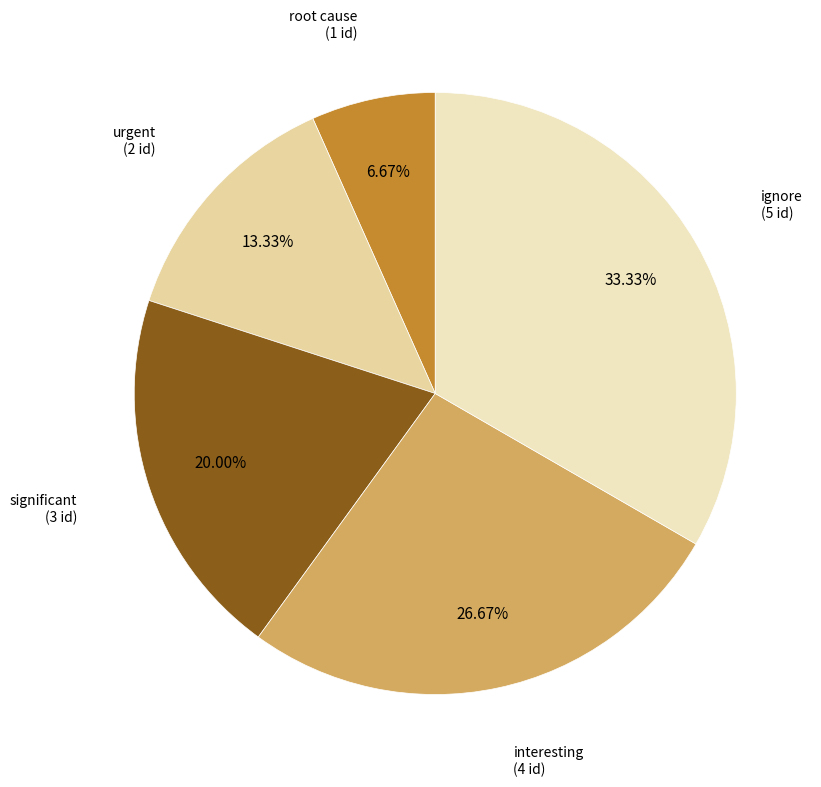

Does interesting account for over 50% of the chart?

No